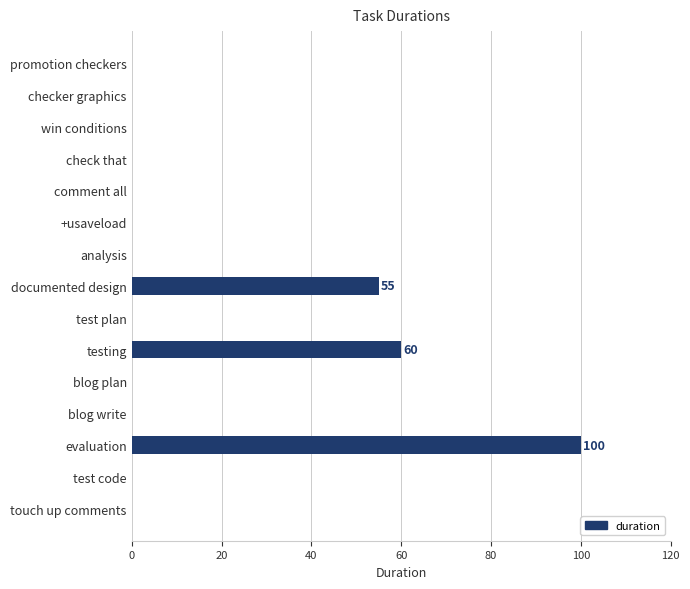

Is it true that the value at testing is 60?

True